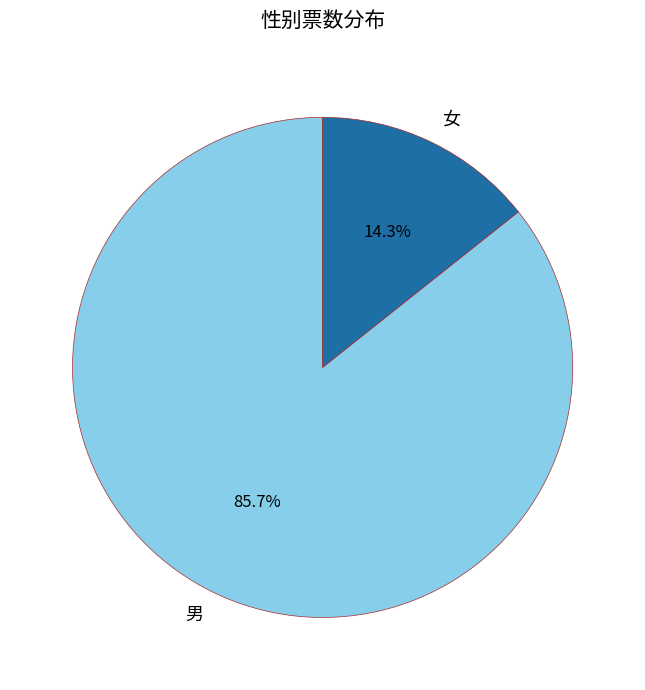

Which category accounts for the majority?

男